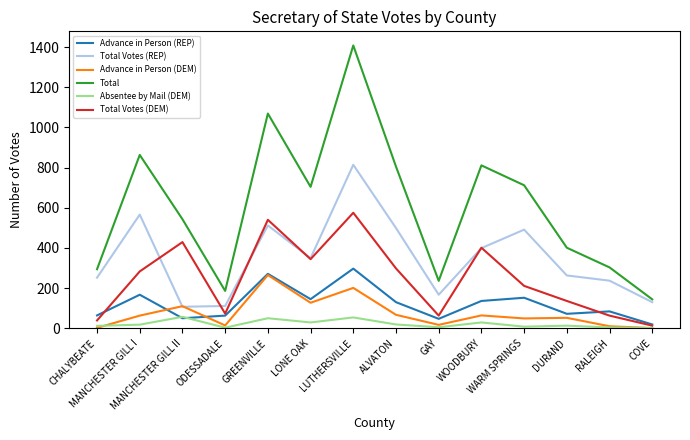

The Advance in Person (DEM) series shows 192 at LONE OAK. True or false?

False